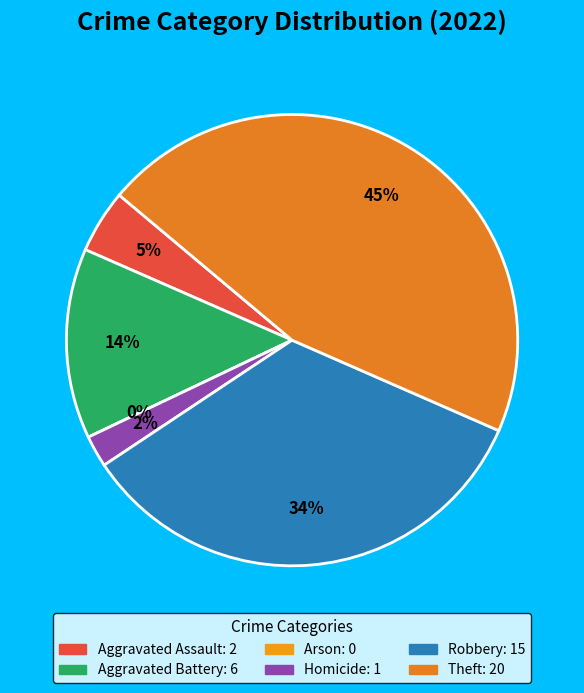

To the nearest percent, what is the combined percentage of Aggravated Assault and Aggravated Battery?

18%